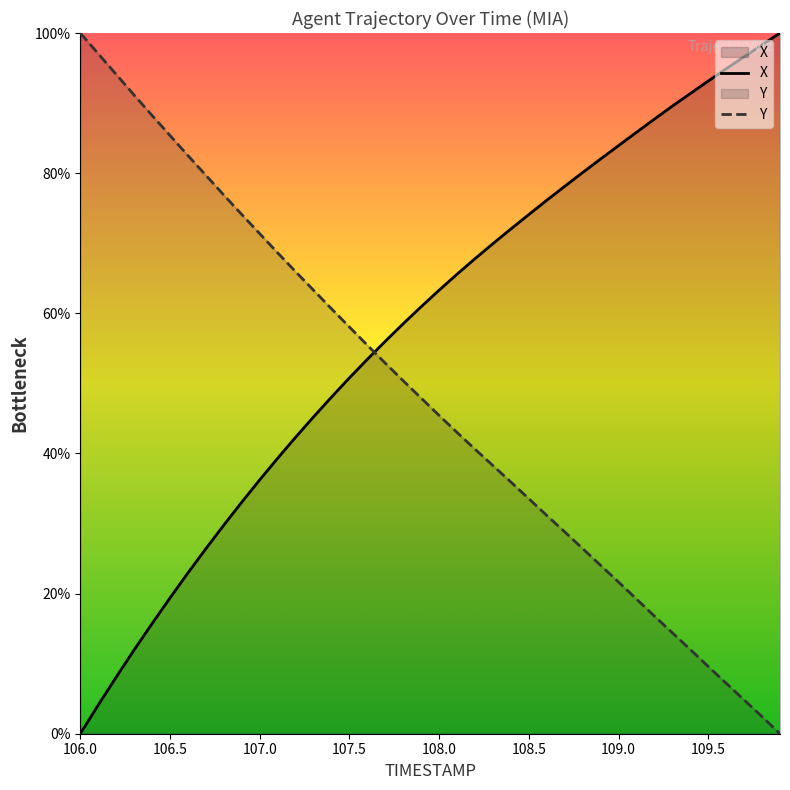

What is the difference between the second highest and minimum values in the Y series?

97.0